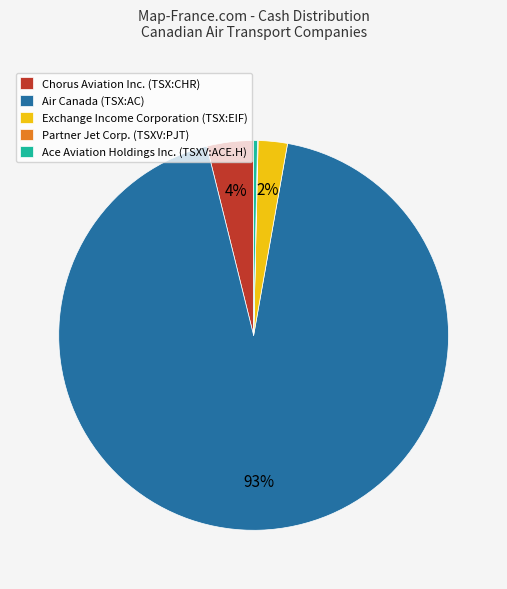

Is Exchange Income Corporation (TSX:EIF) the majority of the pie?

No